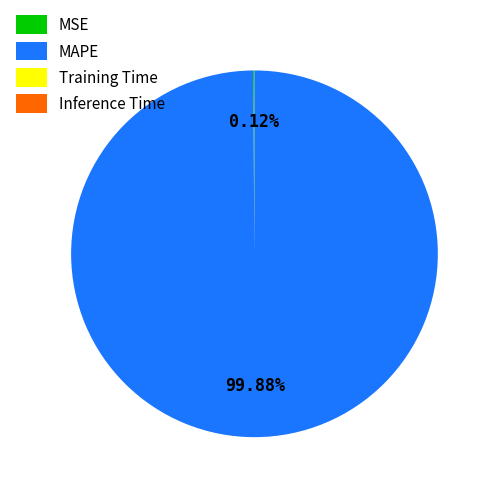

What is the largest slice in the pie chart?

MAPE